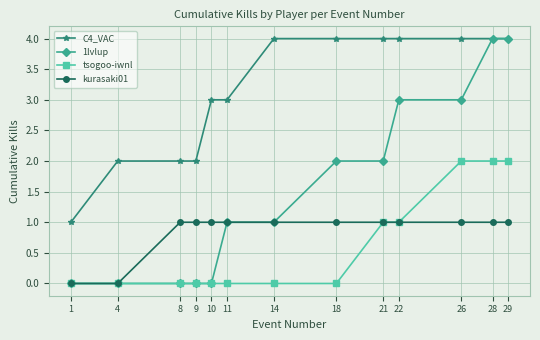

What is the spread (max minus min) of values at 9?

2